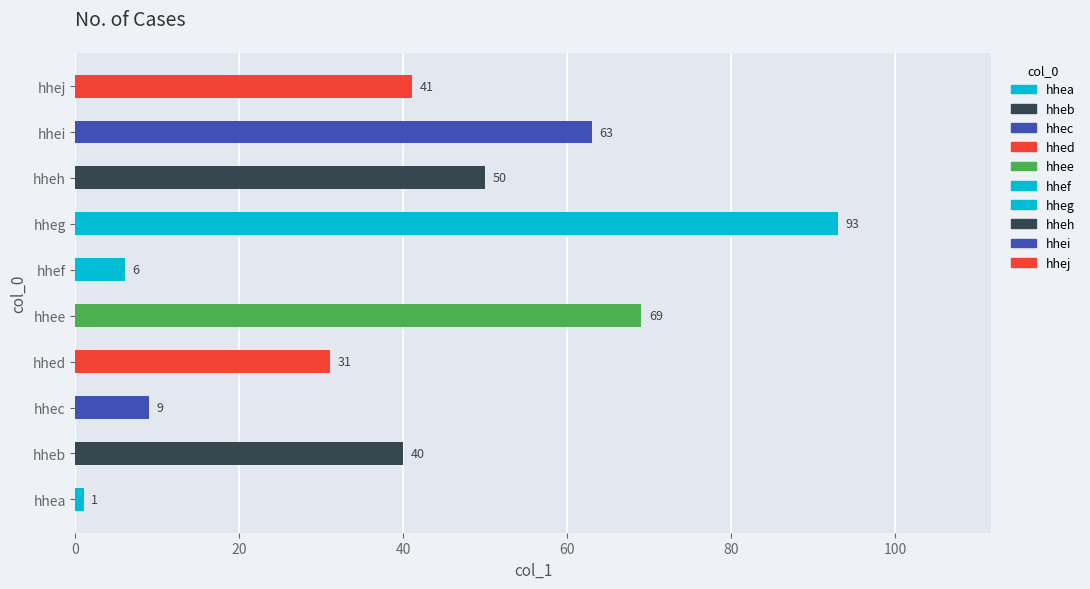

Rank the categories by value from highest to lowest.

hheg, hhee, hhei, hheh, hhej, hheb, hhed, hhec, hhef, hhea